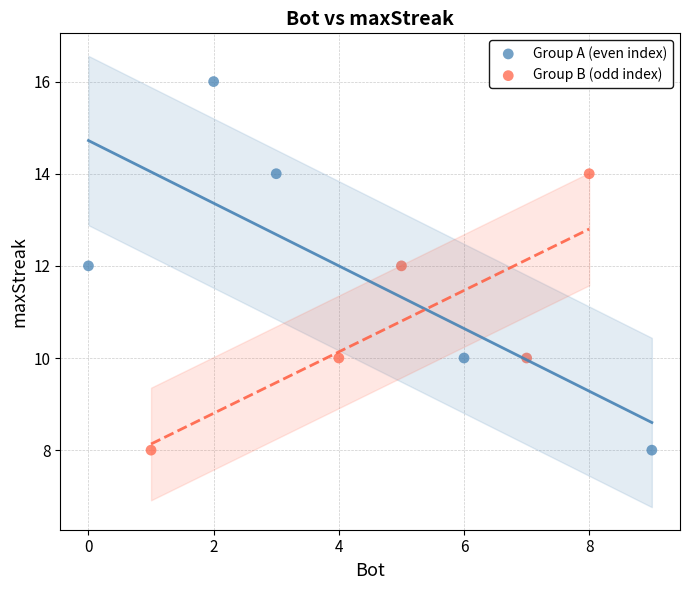

Which series has the widest spread of Y values?

Group A (even index)